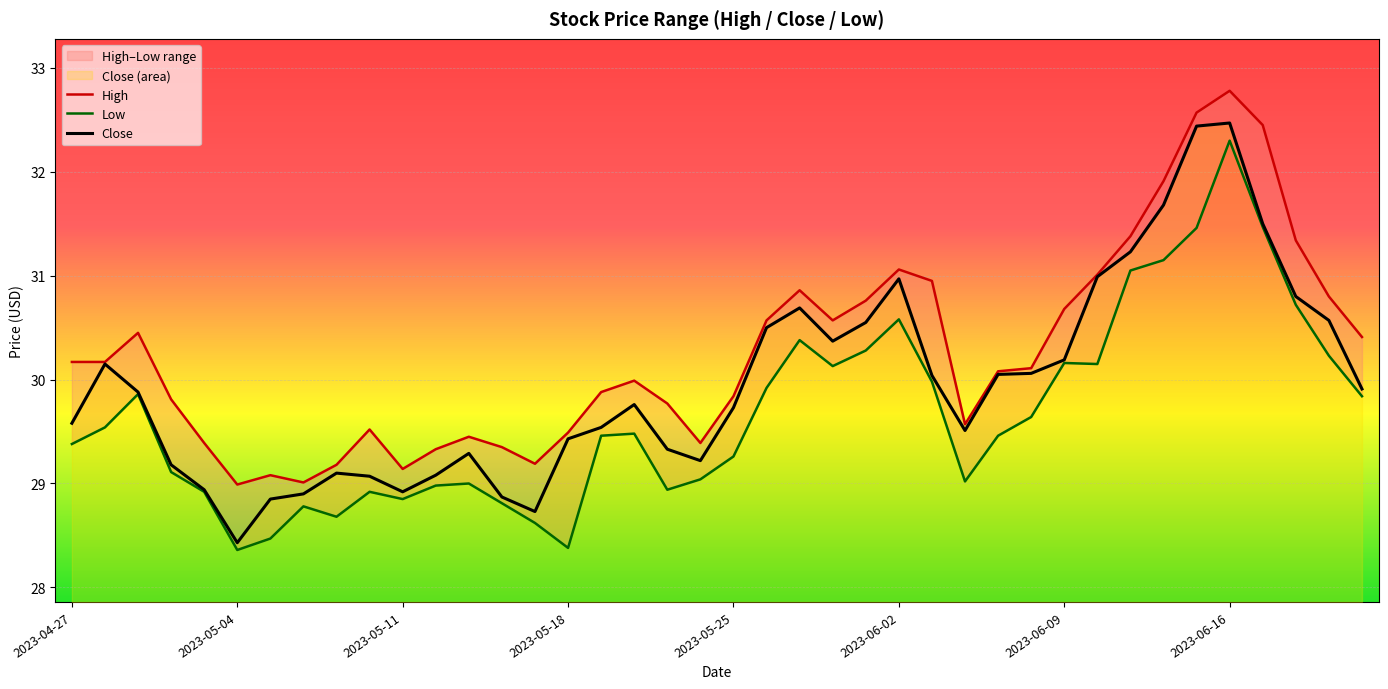

In Low, how many points are lower than both neighbors (excluding endpoints)?

8